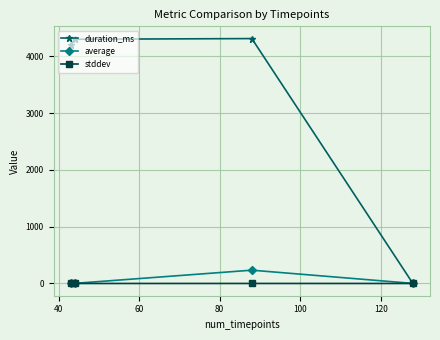

At how many categories does at least one series exceed 2581?

3